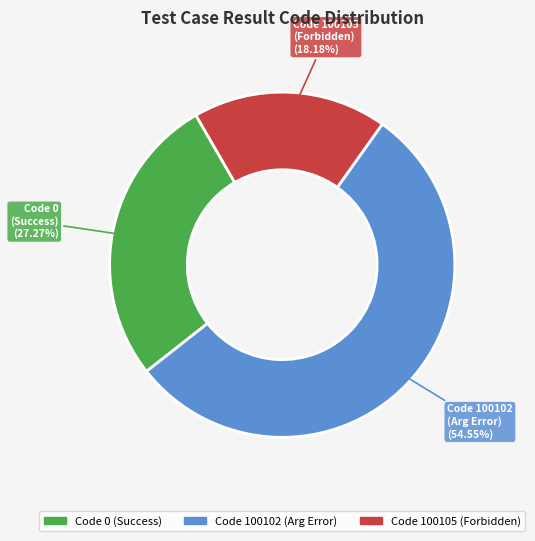

How many slices are in this pie chart?

3